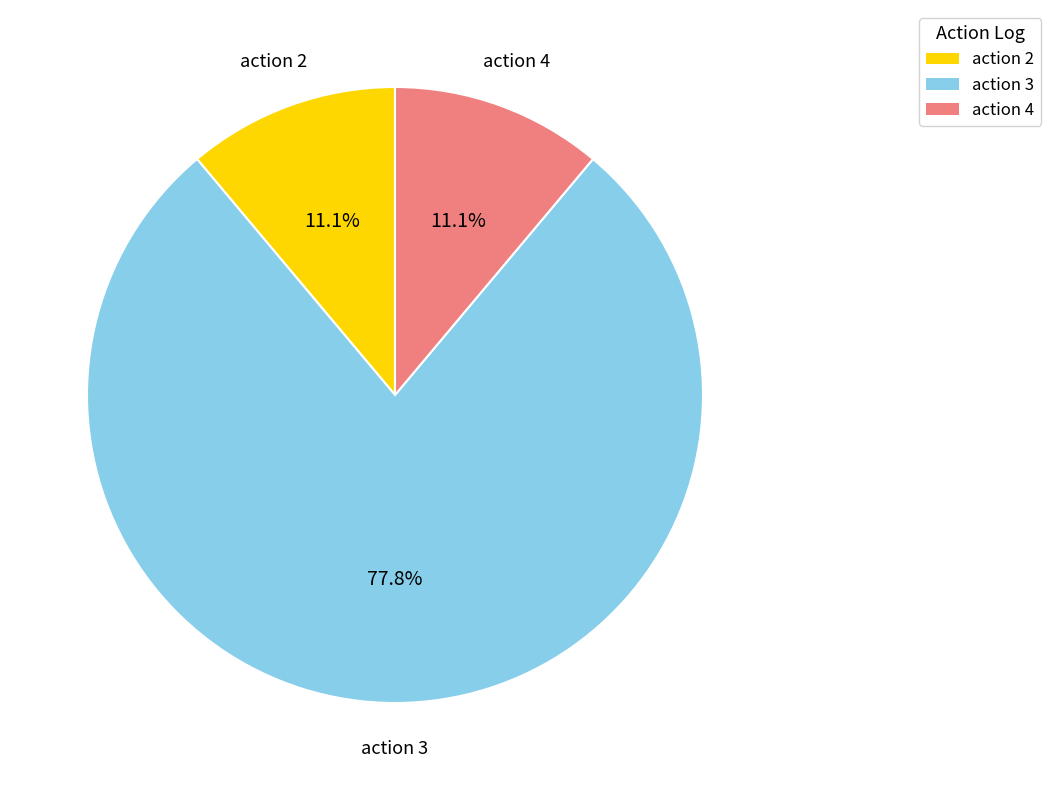

Count the number of slices in the pie.

3